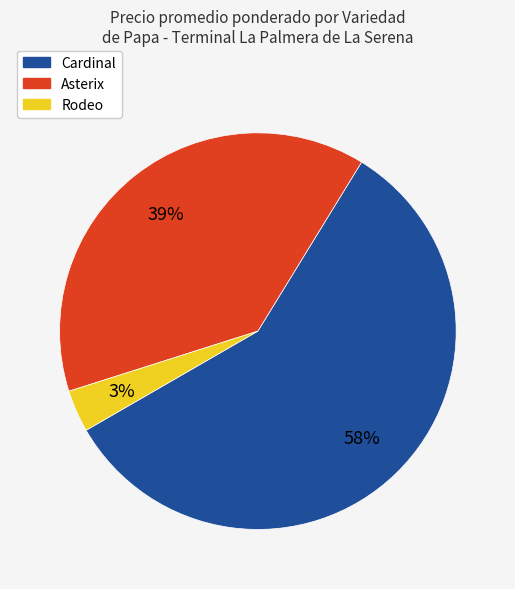

Is there any slice that represents more than half of the pie?

Yes